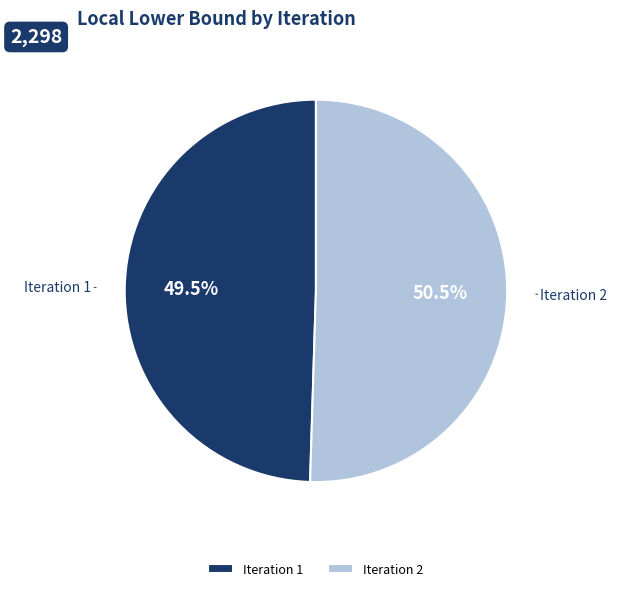

Combined, what portion of the pie is Iteration 2 and Iteration 1?

100.0%